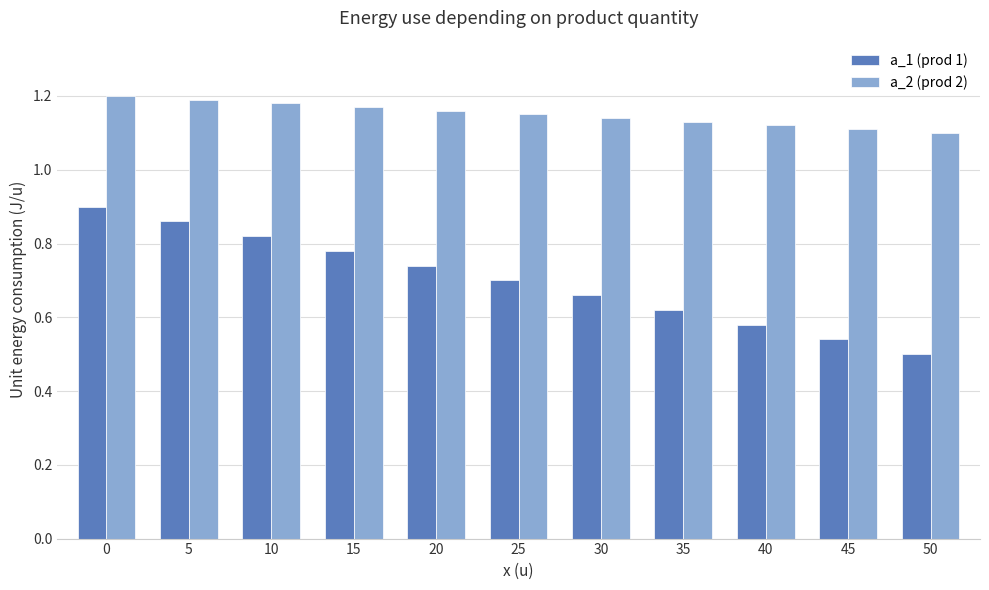

Rank the series by their maximum value, from lowest to highest.

a_1 (prod 1), a_2 (prod 2)